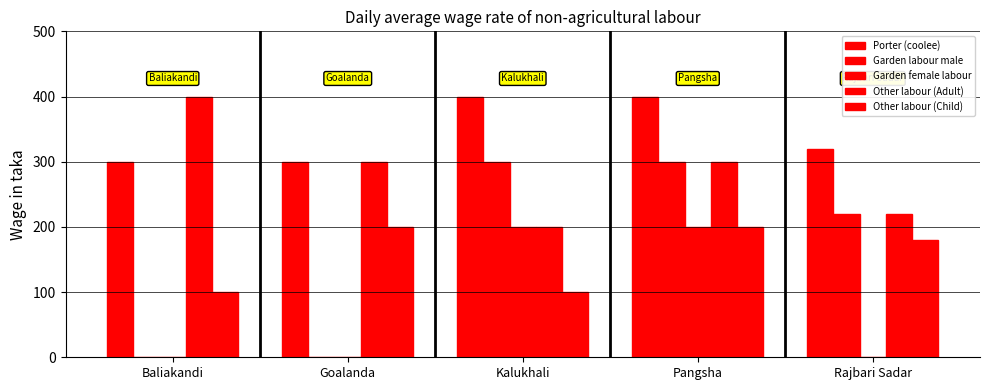

At which category is the sum across all series the highest?

Pangsha